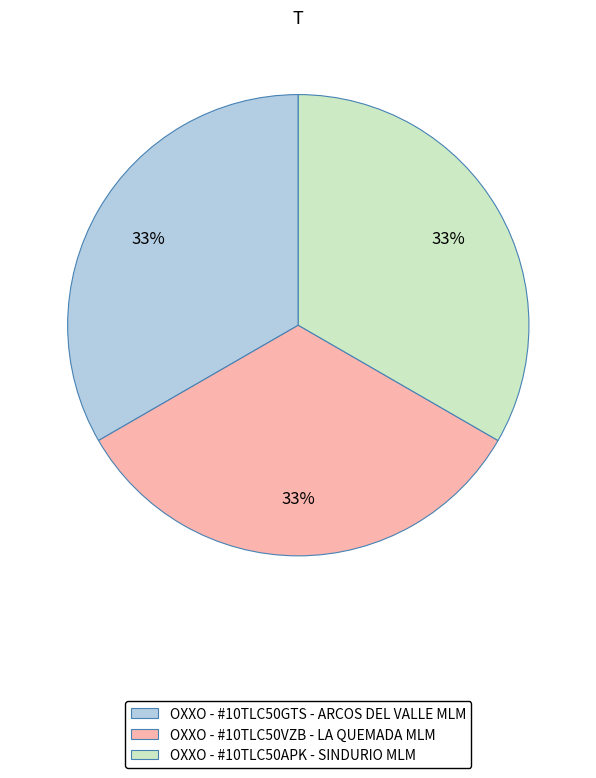

Is the sum of OXXO - #10TLC50GTS - ARCOS DEL VALLE MLM and OXXO - #10TLC50APK - SINDURIO MLM greater than half?

Yes